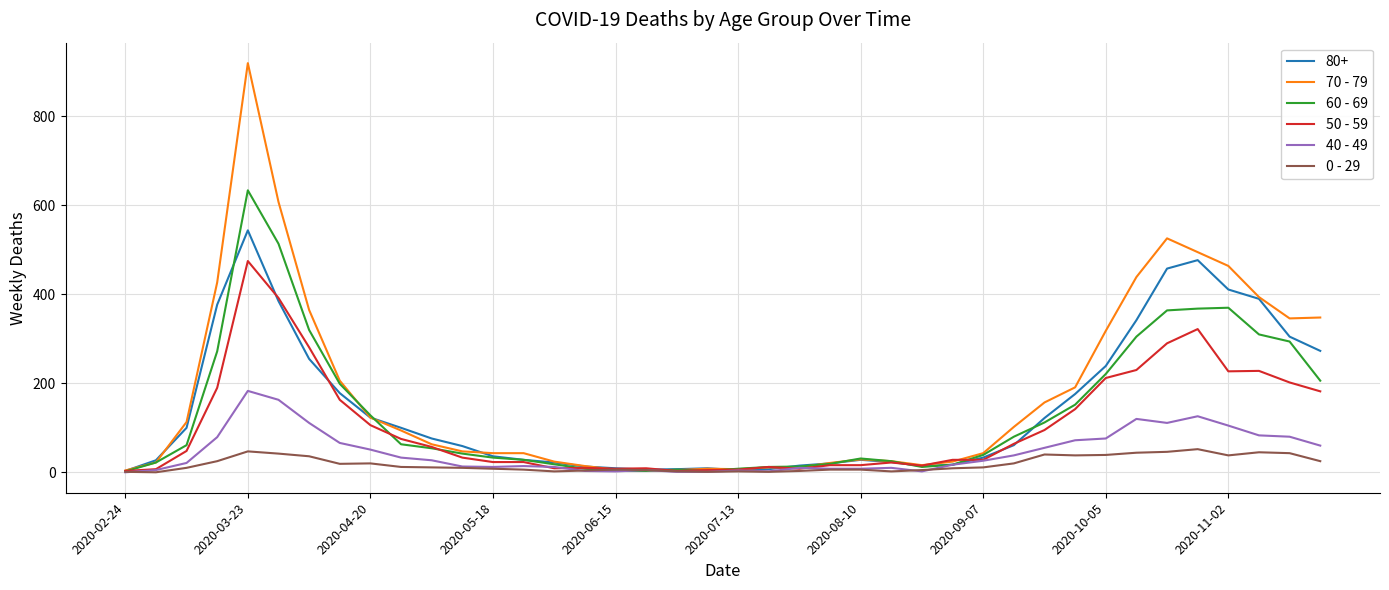

Which series has the largest range (max minus min)?

70 - 79